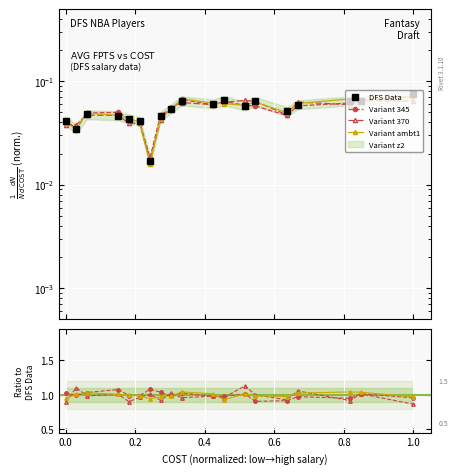

Is the value of Variant 370 at 0.4 greater than the value of Variant 345 at 0.8?

Yes